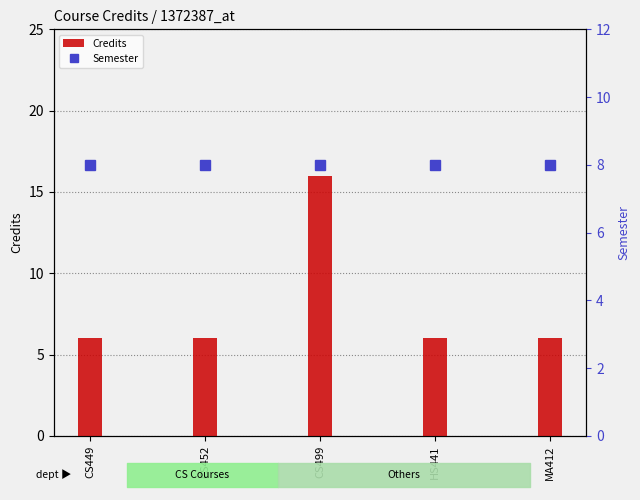

Reading right to left, transcribe all the data shown in this chart.

Credits: 6	6	16	6	6
Semester: 8	8	8	8	8